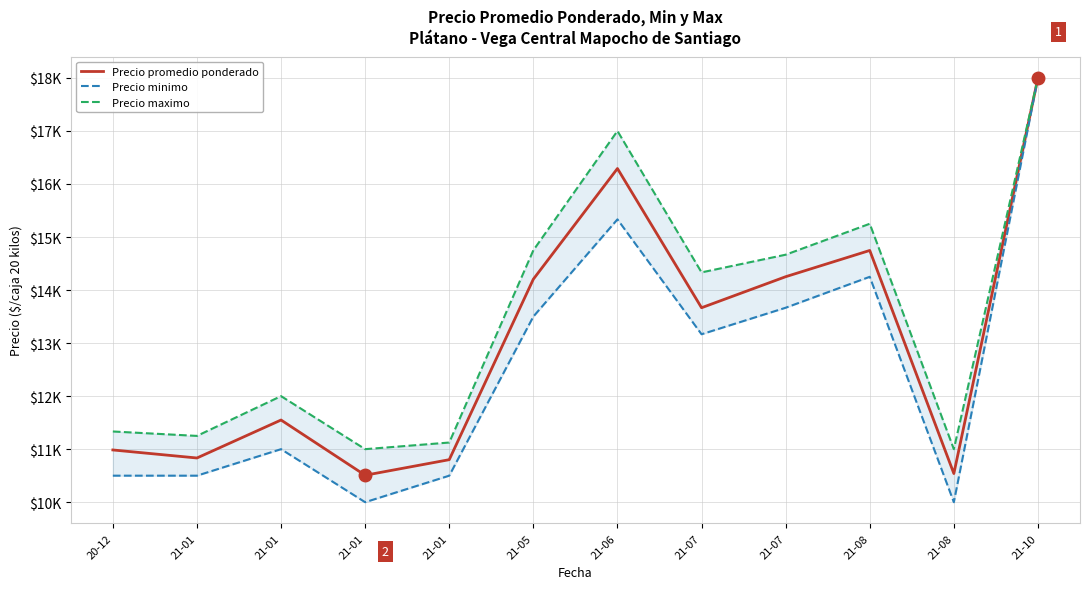

Read the Precio maximo value at 21-07.

14333.3